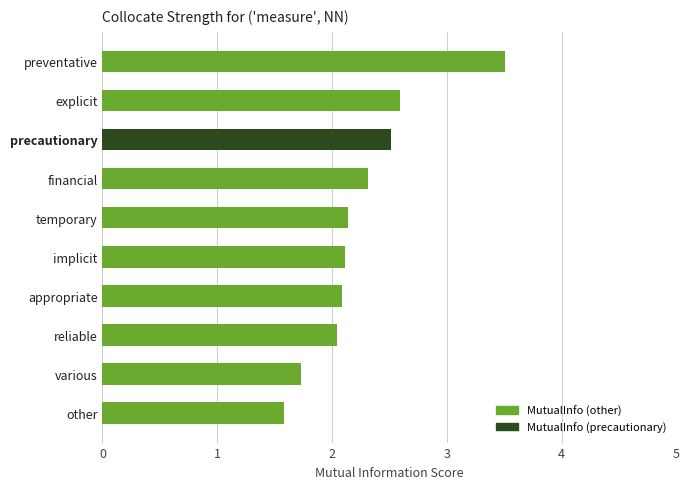

At which category does the chart reach its minimum across all series?

other